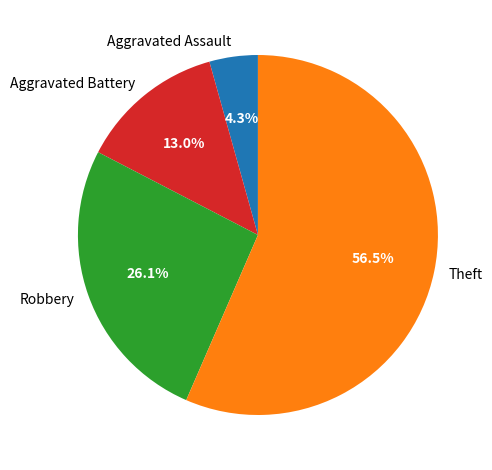

True or false: Robbery accounts for 26% of the total.

True